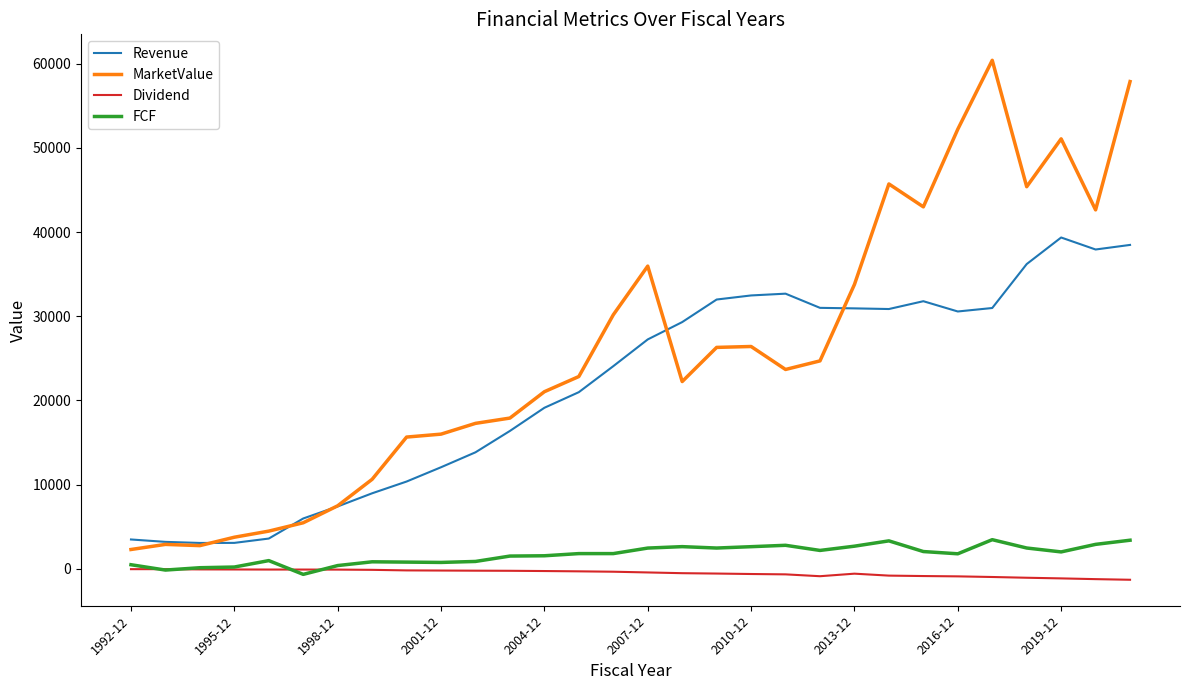

List the series in order of their peak value, lowest first.

Dividend, FCF, Revenue, MarketValue